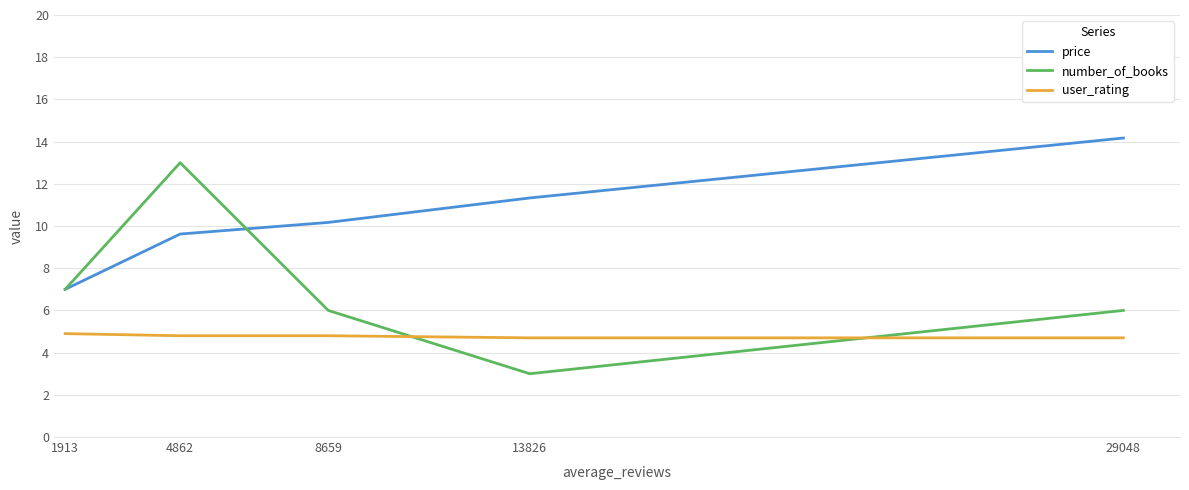

What is the sum of all number_of_books values?

35.0